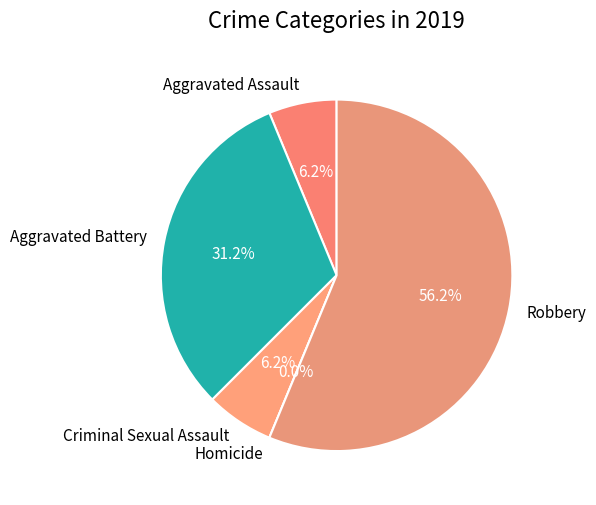

How many slices are in this pie chart?

5